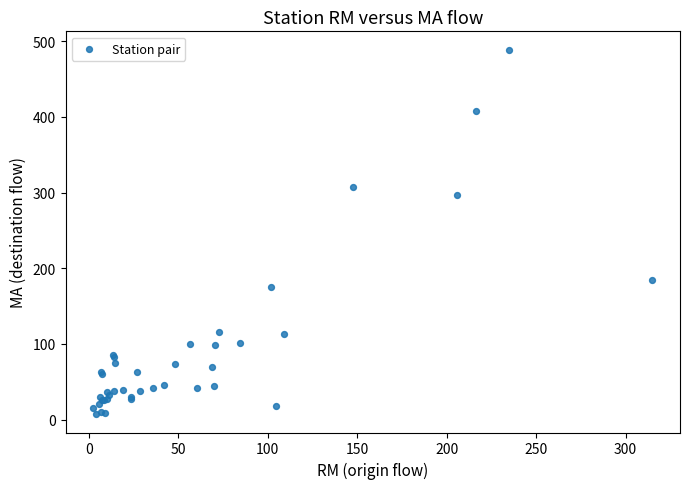

What Y value in the scatter plot is closest to 248?

296.9